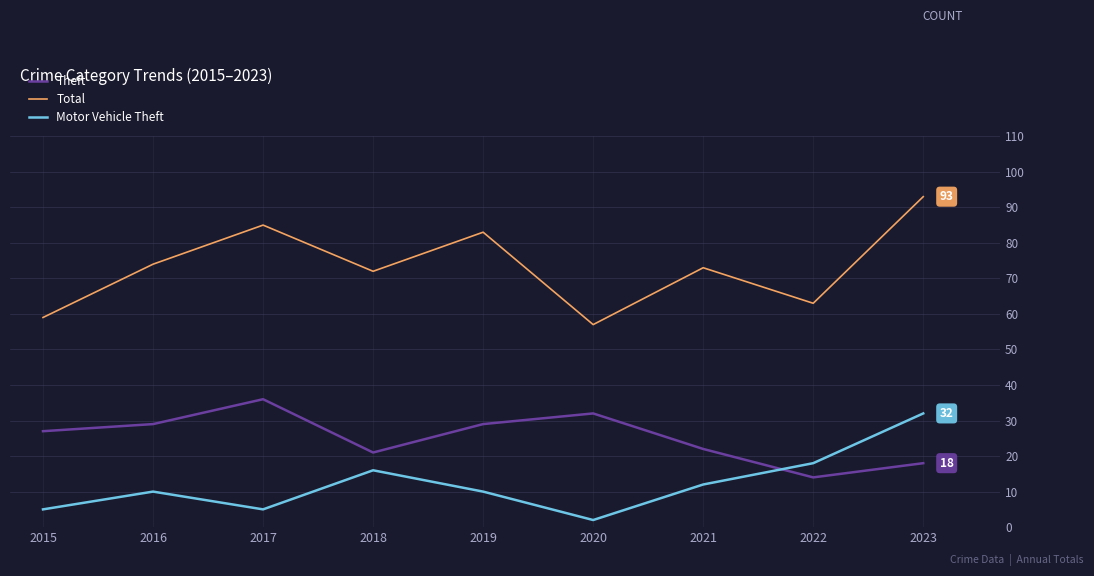

What is the difference between the Motor Vehicle Theft values at 2016 and 2017?

5